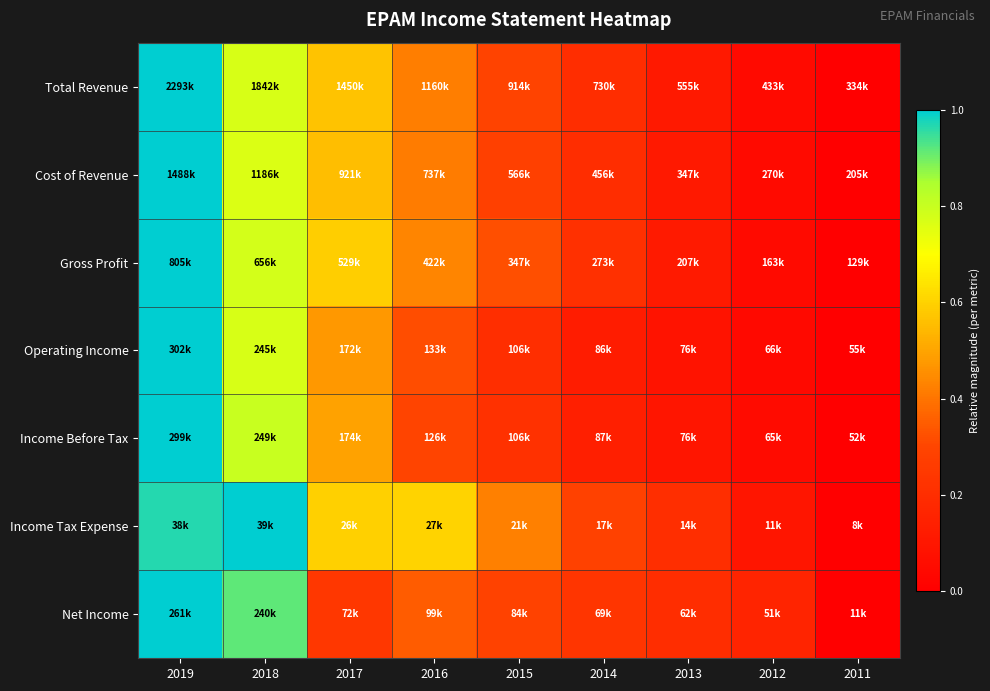

Rank the series by their maximum value, from highest to lowest.

Total Revenue, Cost of Revenue, Gross Profit, Operating Income, Income Before Tax, Income Tax Expense, Net Income